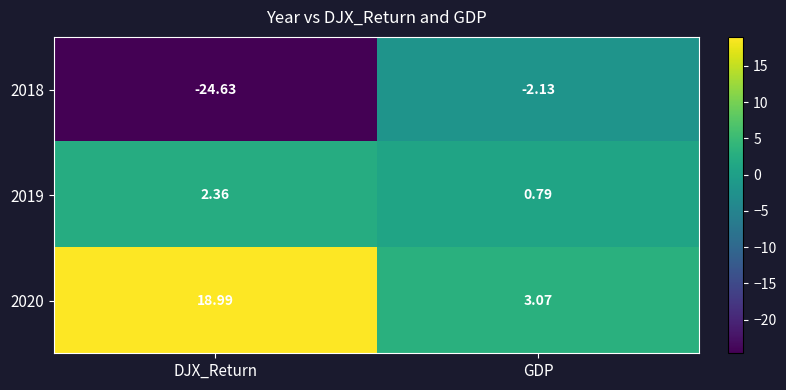

Which category has the highest value across all series?

DJX_Return